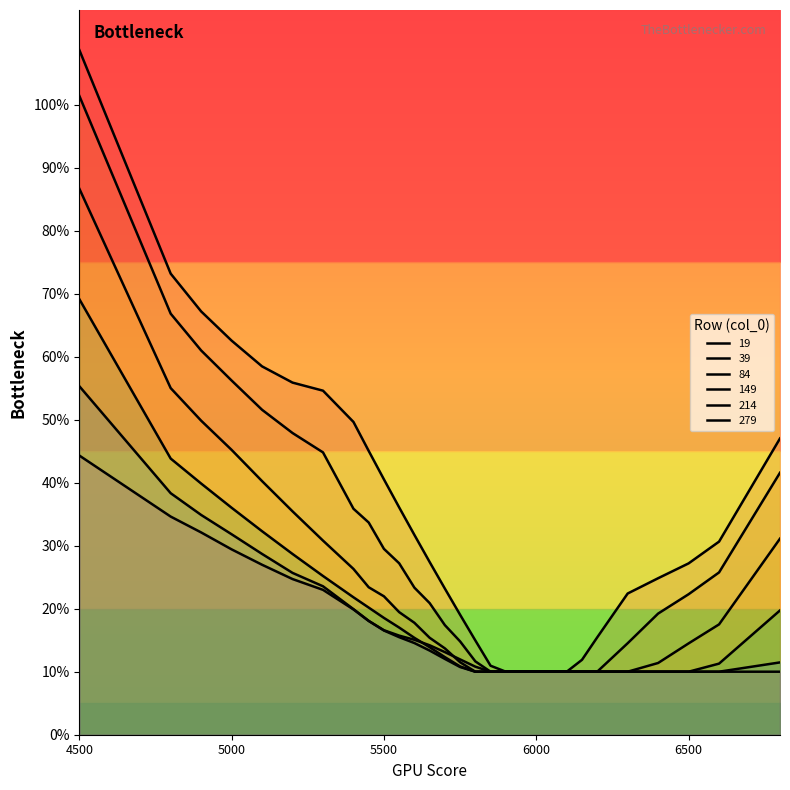

What is the value of the 19 point at the 24th from the left?

0.2